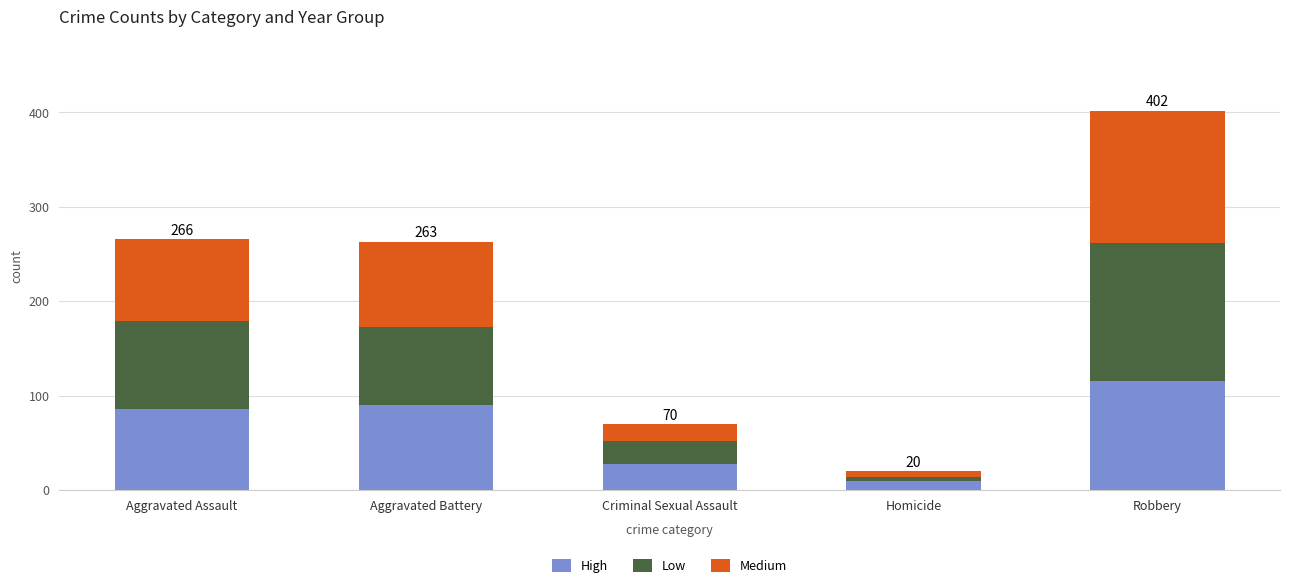

The High series shows 115 at Robbery. True or false?

True